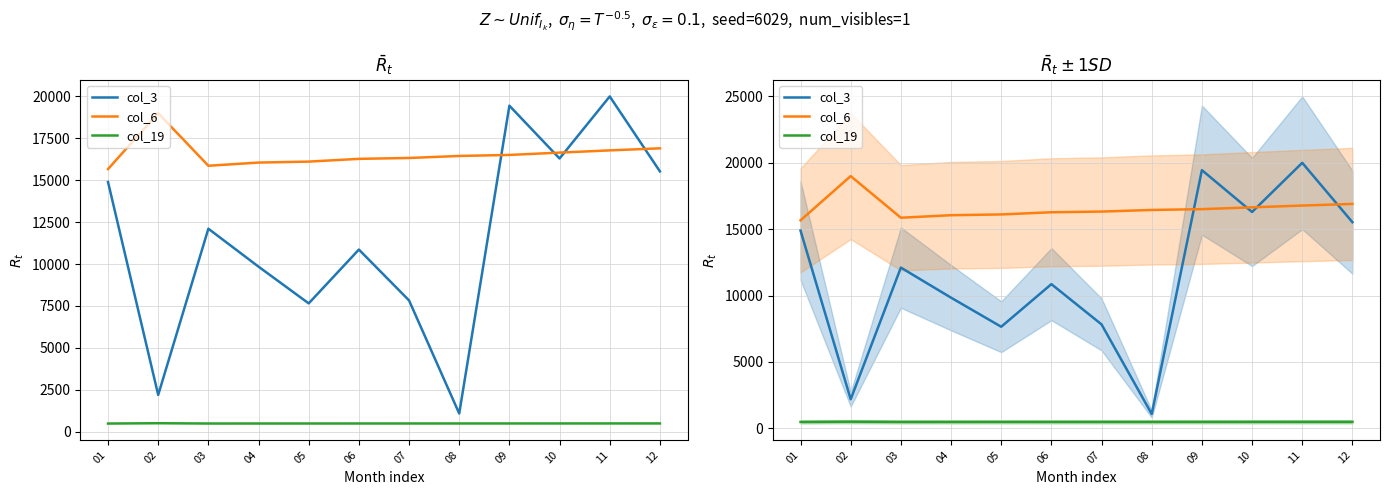

Which series has the largest total across all categories?

col_6